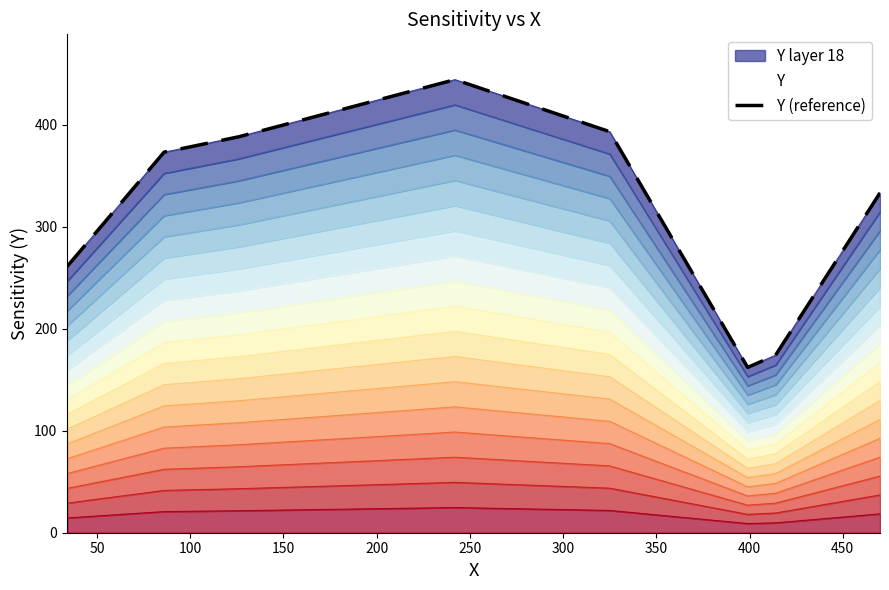

True or false: the data shows 614 at 100.

False